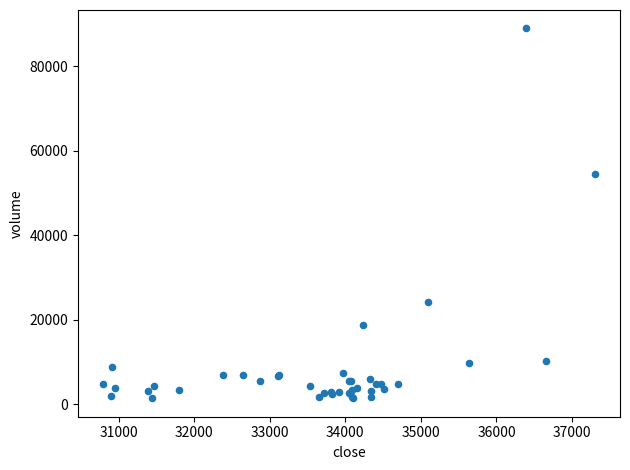

What Y value in the scatter plot is closest to 45183?

54528